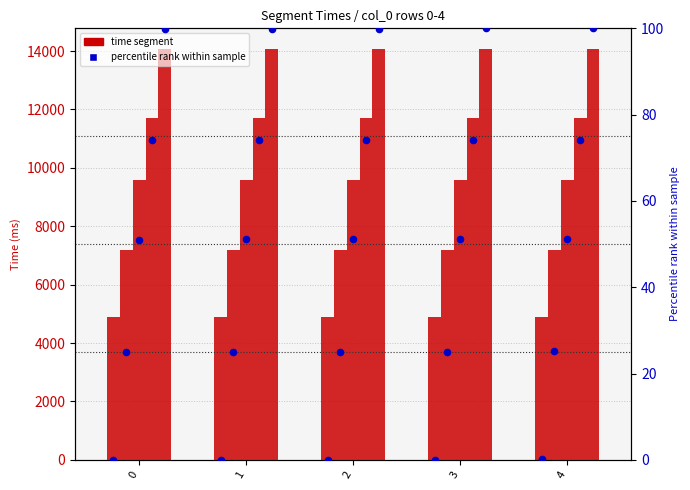

At how many categories does at least one series exceed 6075?

5